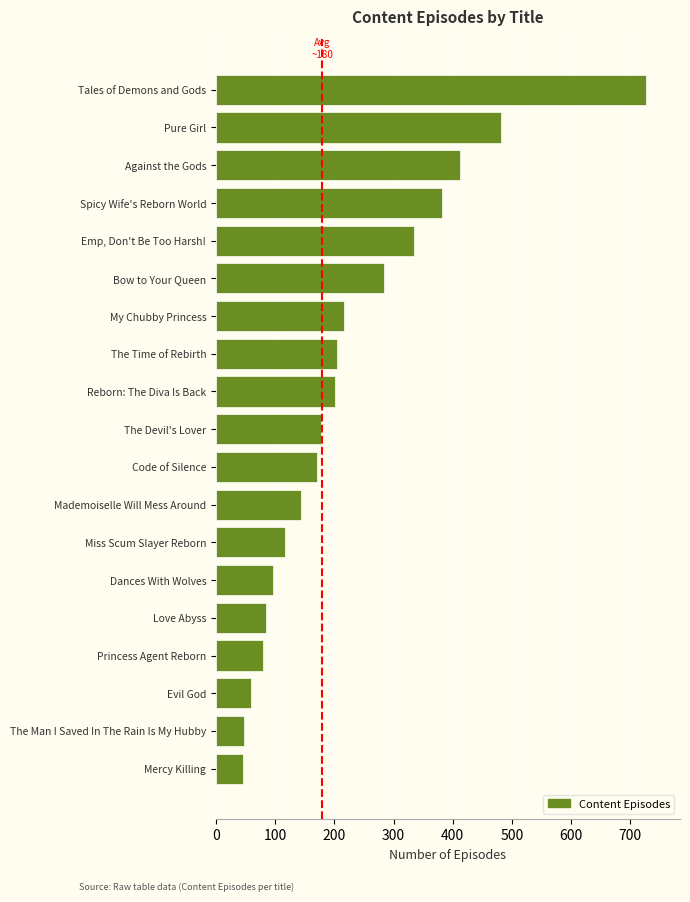

The chart shows a value of 34 at Dances With Wolves. True or false?

False